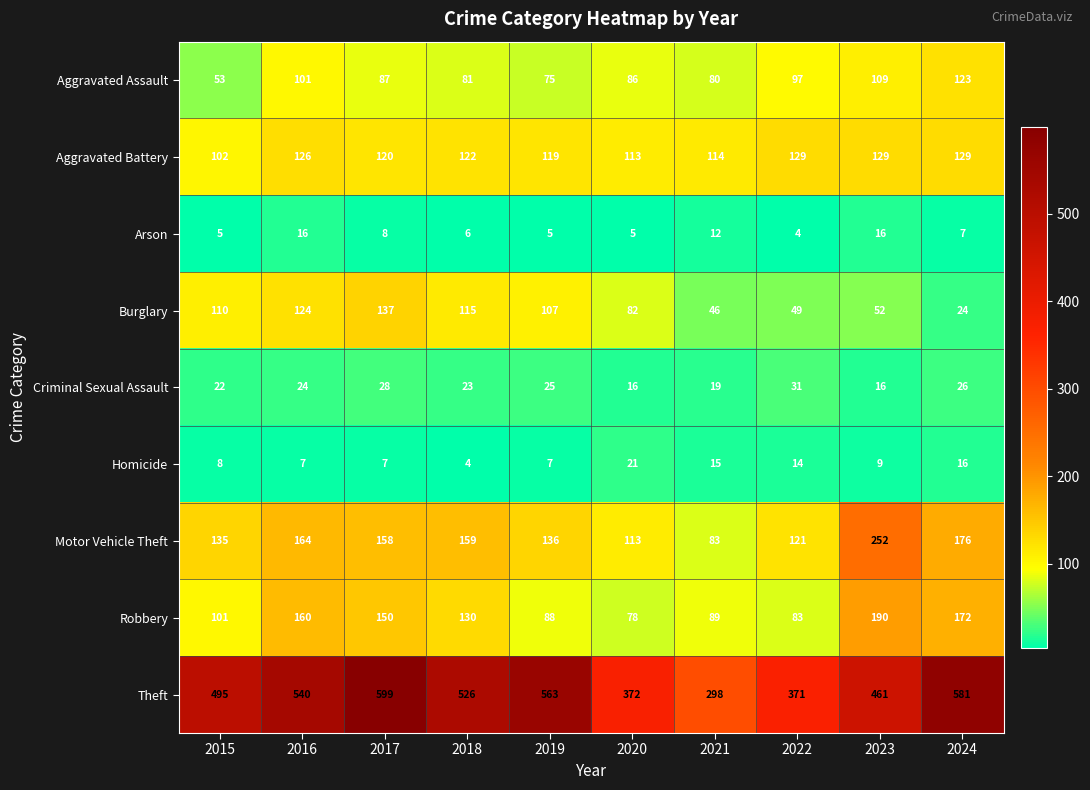

At which category is the sum across all series the highest?

2017